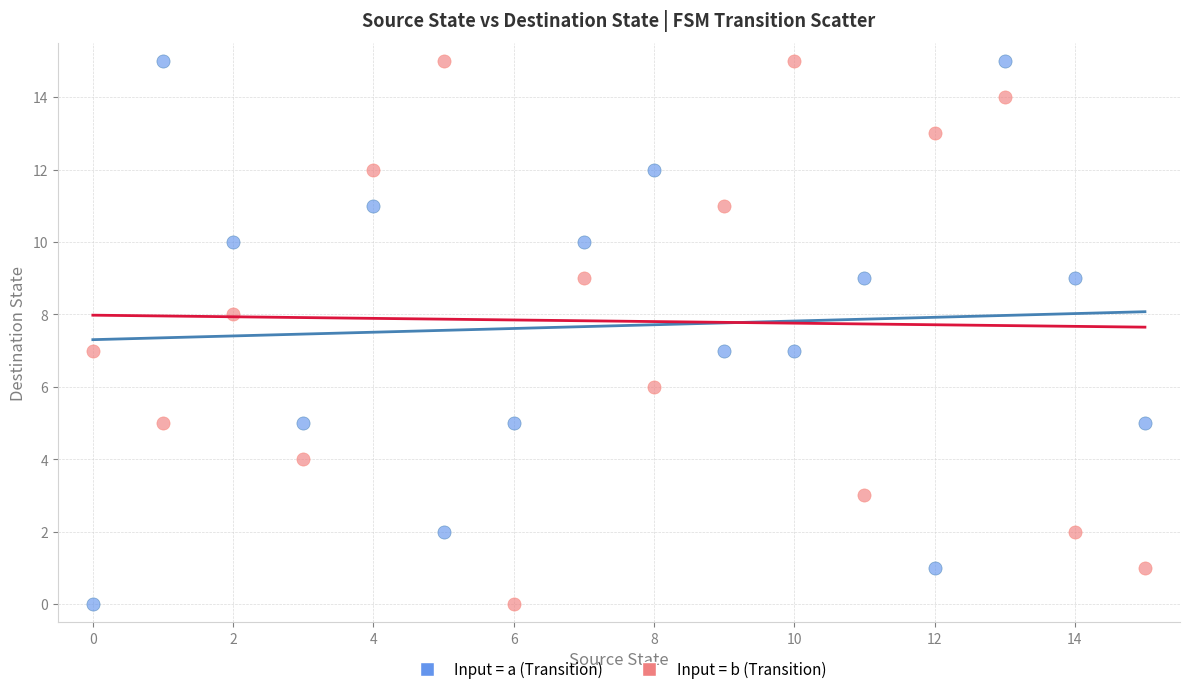

Across all data points, what is the range of Y values (max minus min)?

15